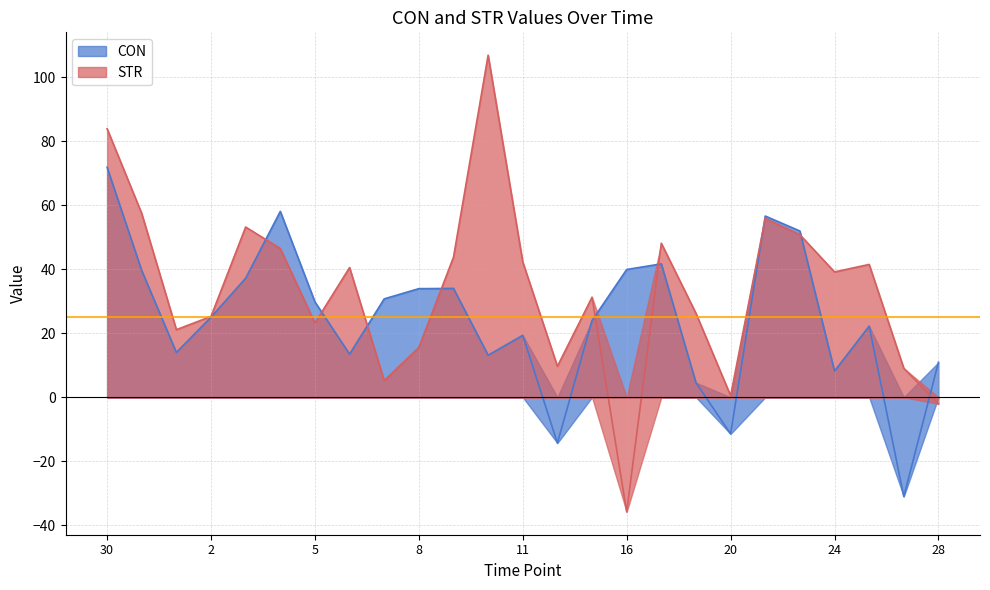

Where is the first local maximum for STR?

3